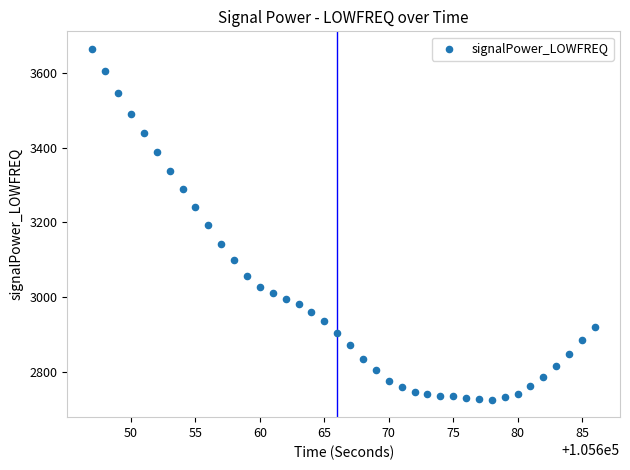

What is the range of X values (max minus min)?

39.0